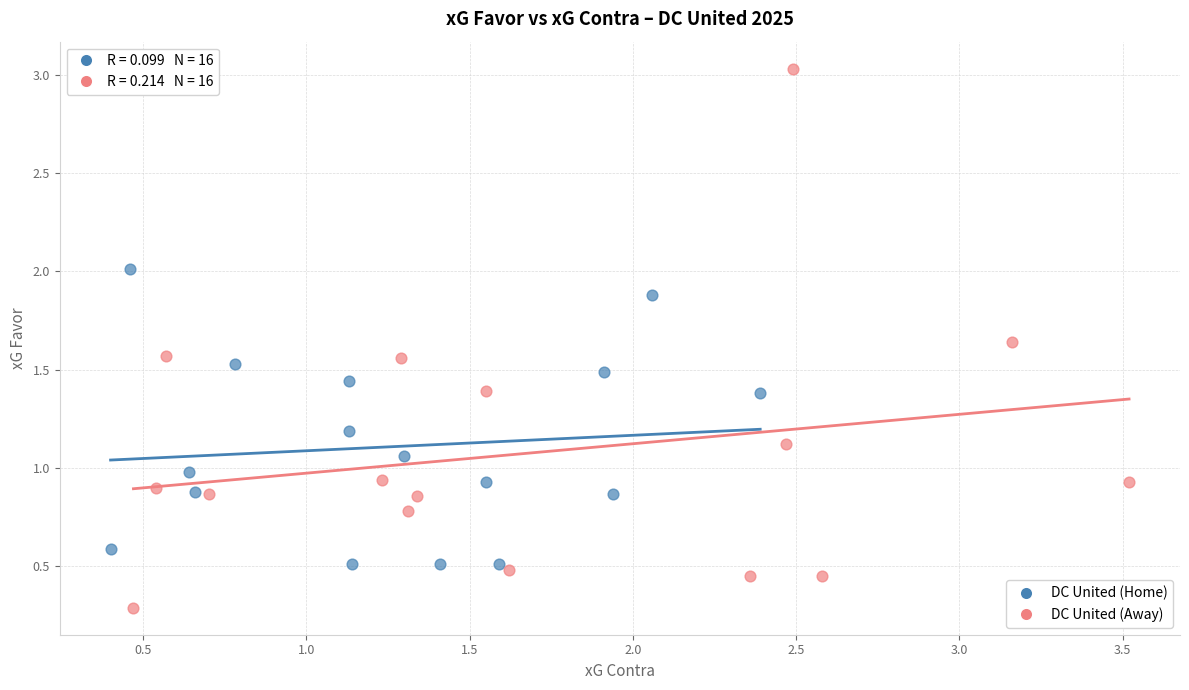

Which series has the largest Y range (max minus min)?

DC United (Away)